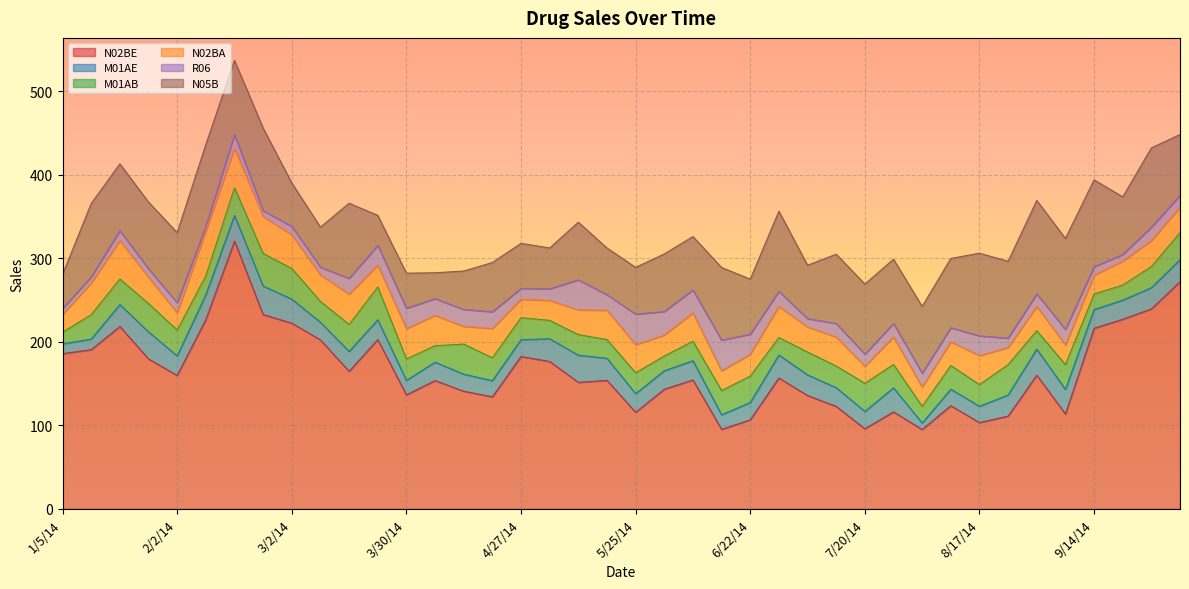

What is the difference between the N02BE values at 1/12/14 and 10/5/14?

81.3